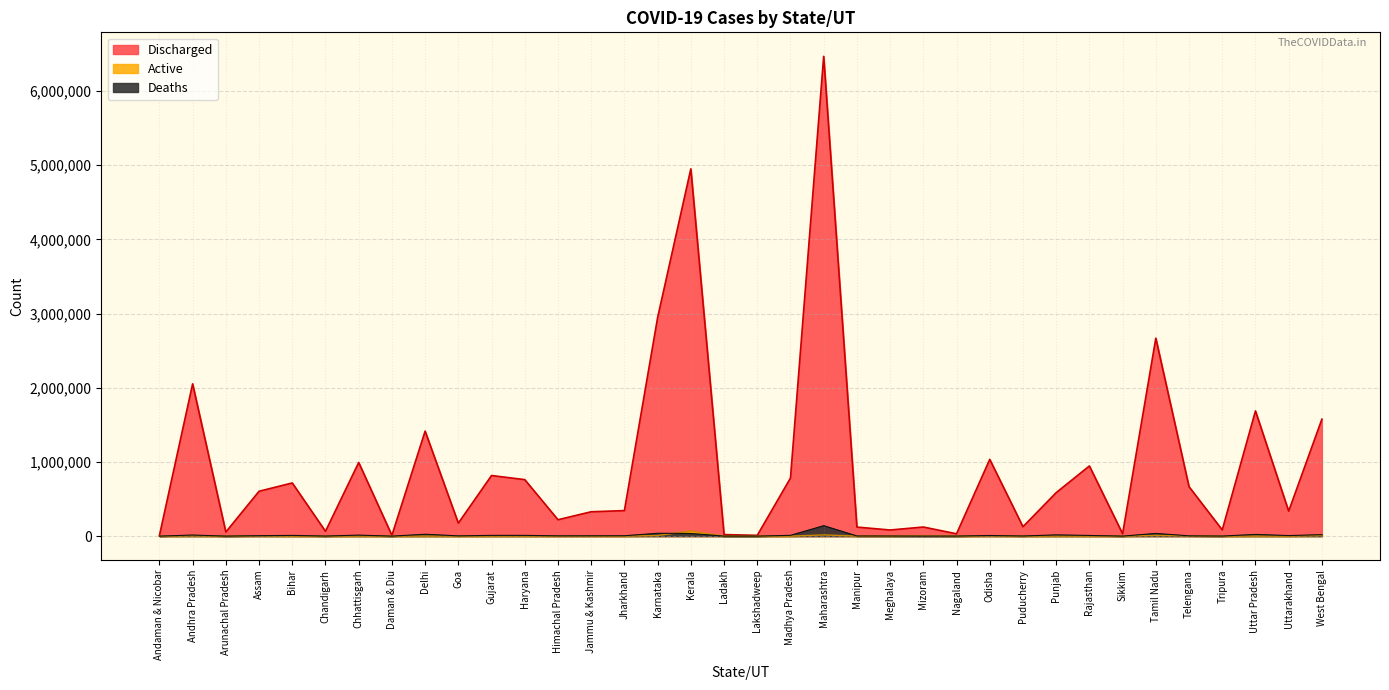

At Andhra Pradesh, list the series in order from smallest to largest.

Active, Deaths, Discharged